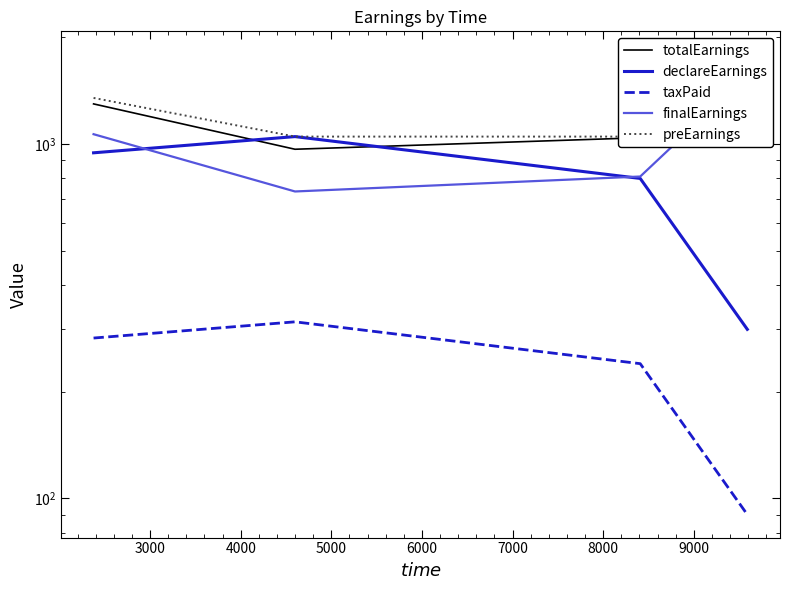

Reading right to left, transcribe all the data shown in this chart.

totalEarnings: 1792.1	1042.1	967.1	1298.6
declareEarnings: 300.0	800.0	1050.0	945.0
taxPaid: 90.0	240.0	315.0	283.5
finalEarnings: 1560.0	810.0	735.0	1066.5
preEarnings: 1650.0	1050.0	1050.0	1350.0